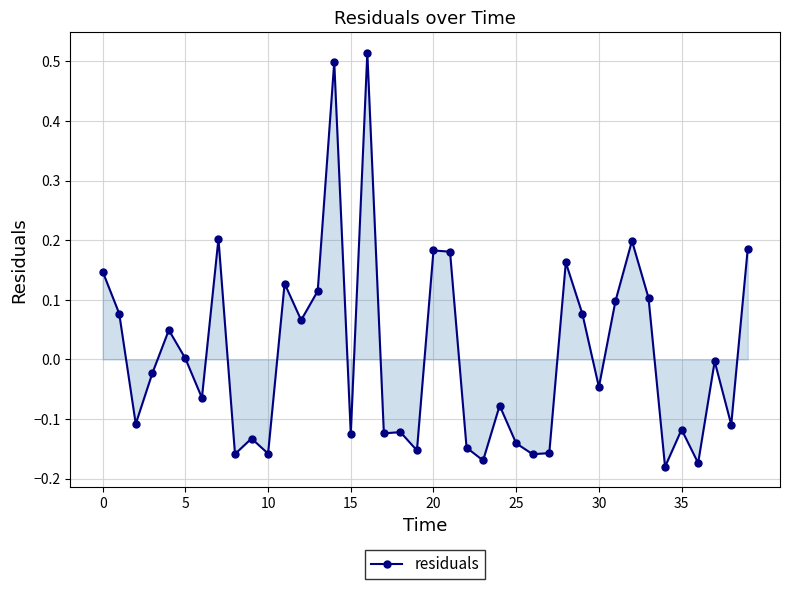

What is the difference between the second highest and minimum values?

0.7